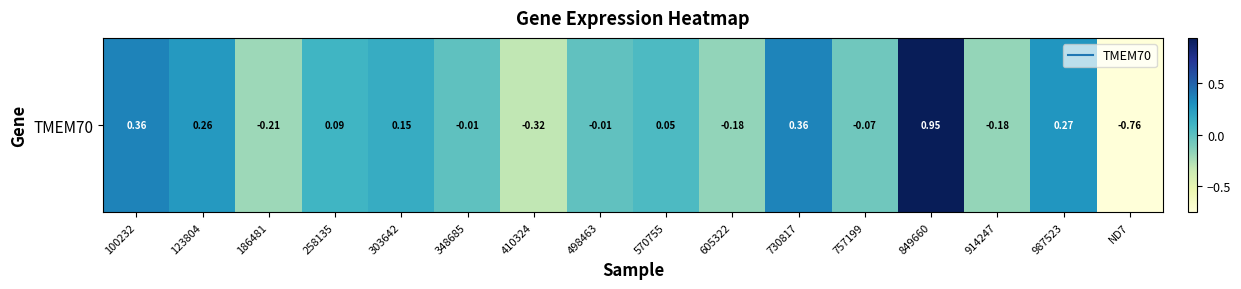

How many values are above zero?

8